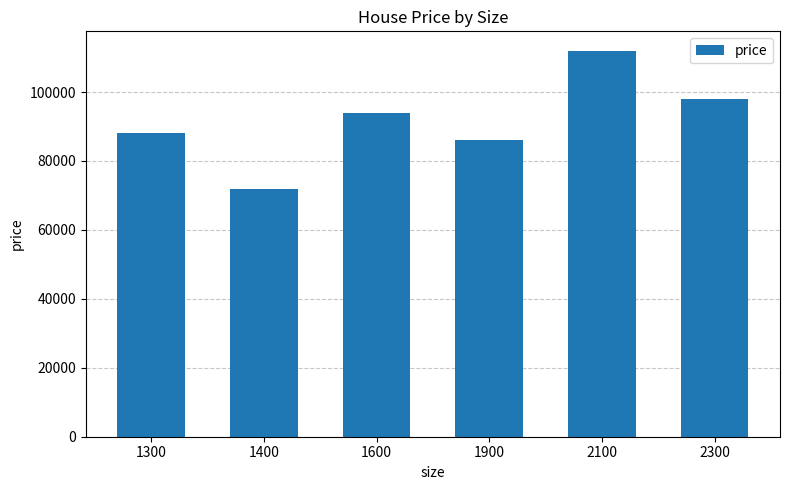

What is the minimum value shown in the chart?

72000